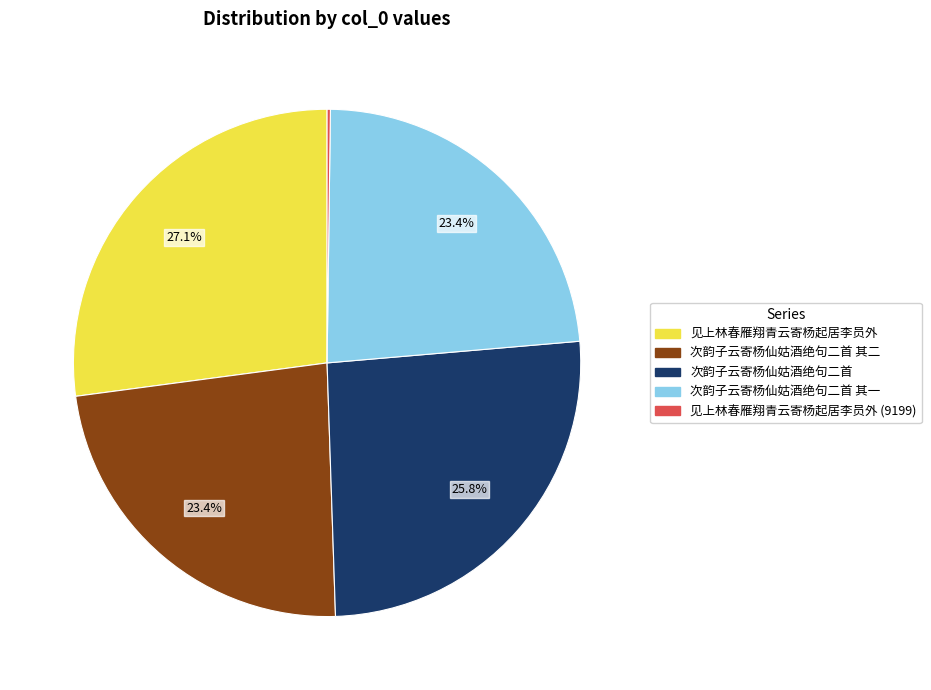

Is there a majority slice in this chart?

No